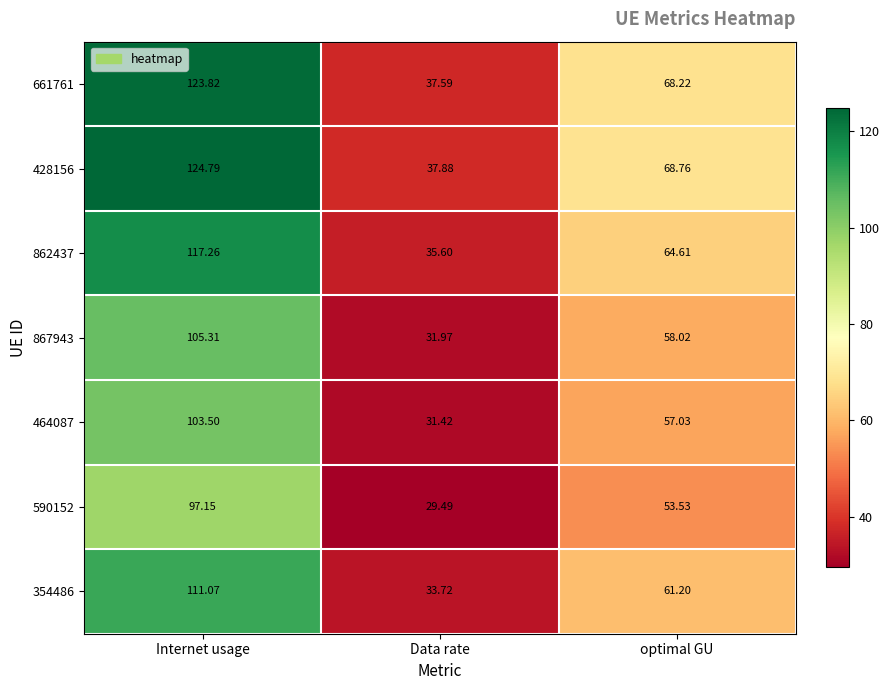

Which label corresponds to the largest value in the chart?

Internet usage